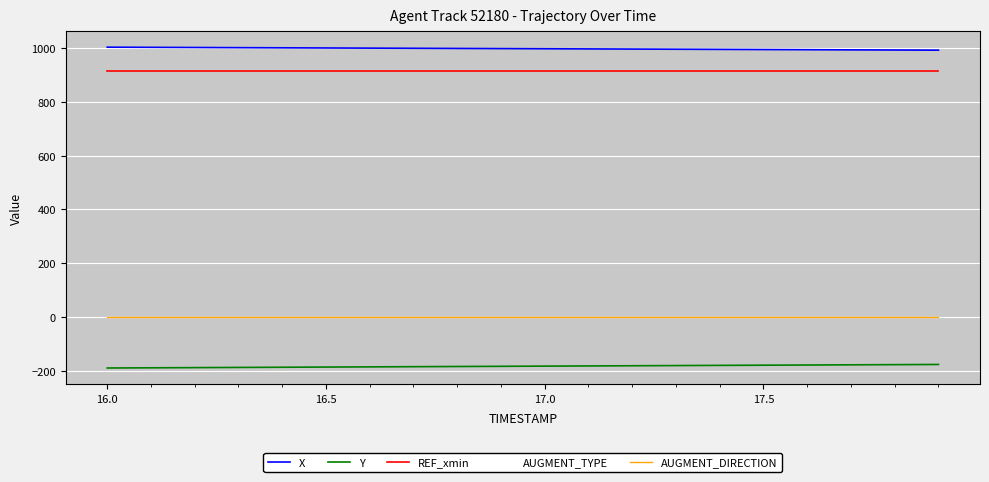

What is the highest value of the X series?

1001.9